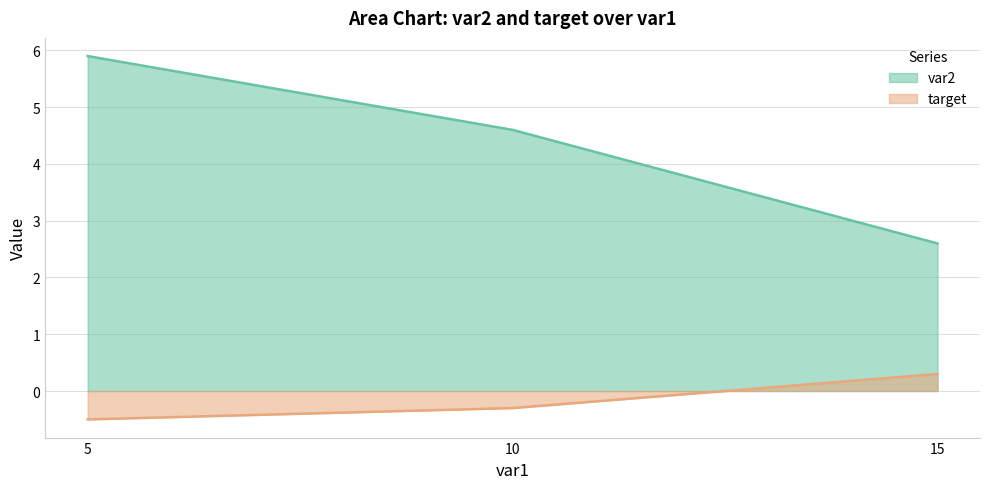

What value does the var2 series have at 15?

2.6